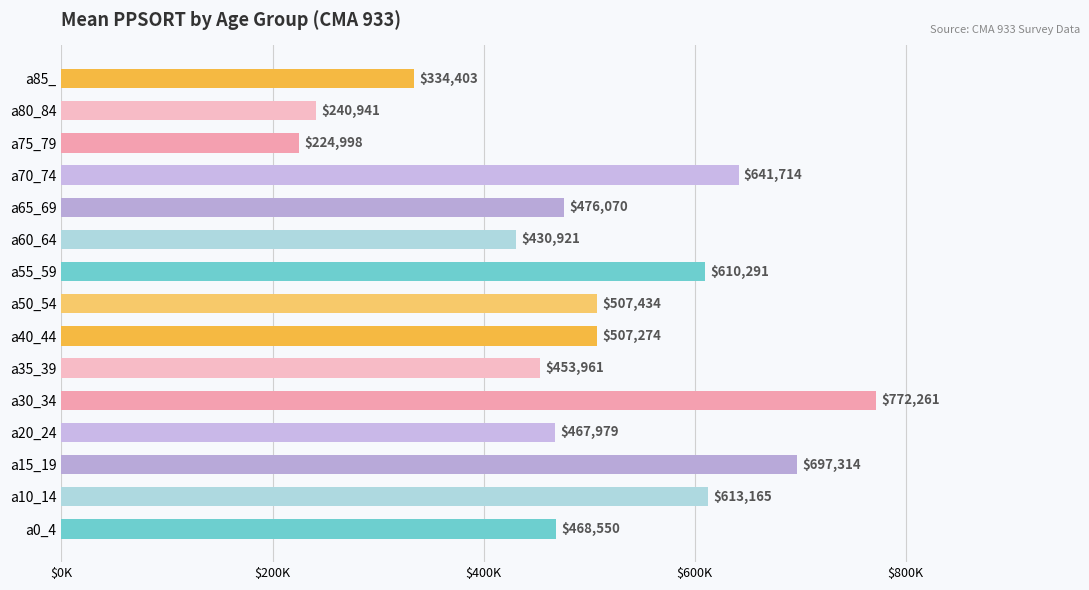

Does the chart contain any negative values?

No